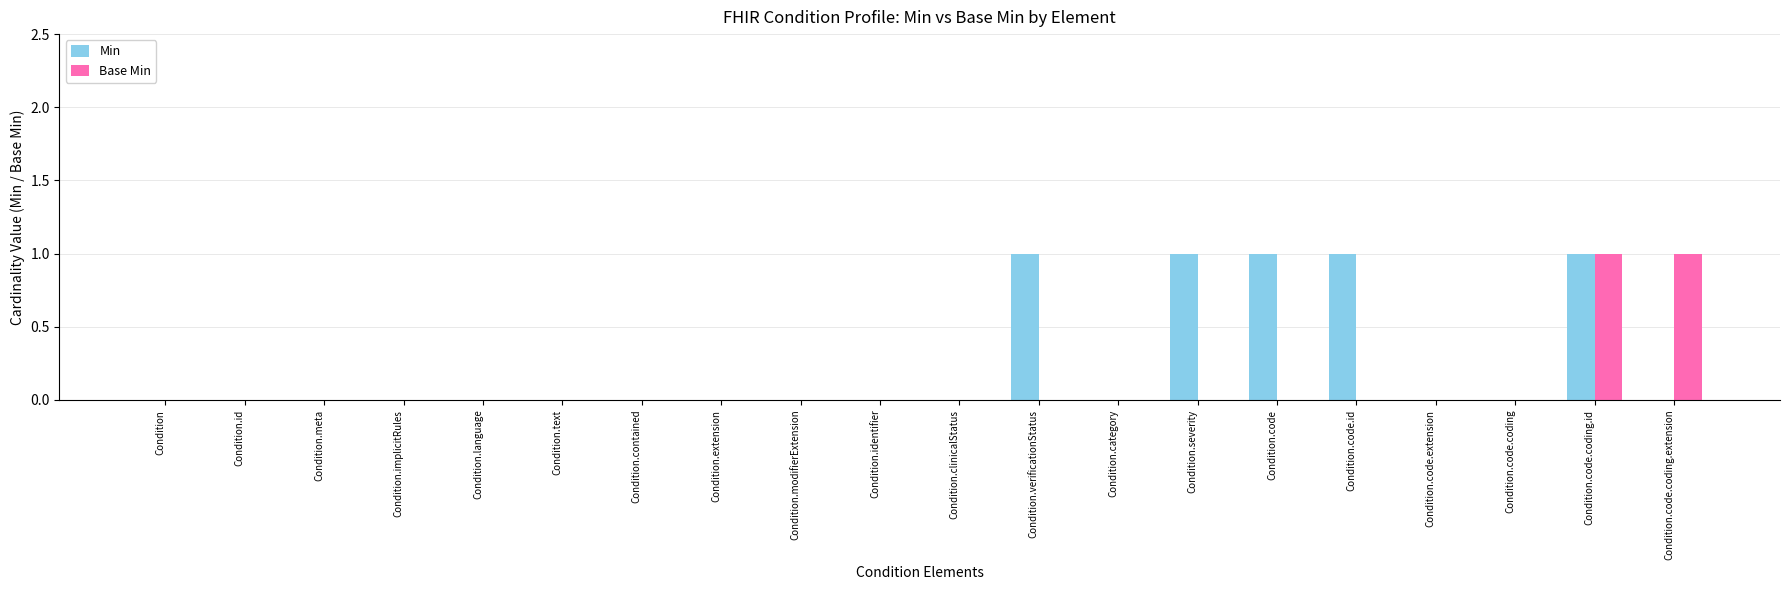

Is the value of Base Min at Condition.clinicalStatus greater than the value of Min at Condition.code.coding.id?

No